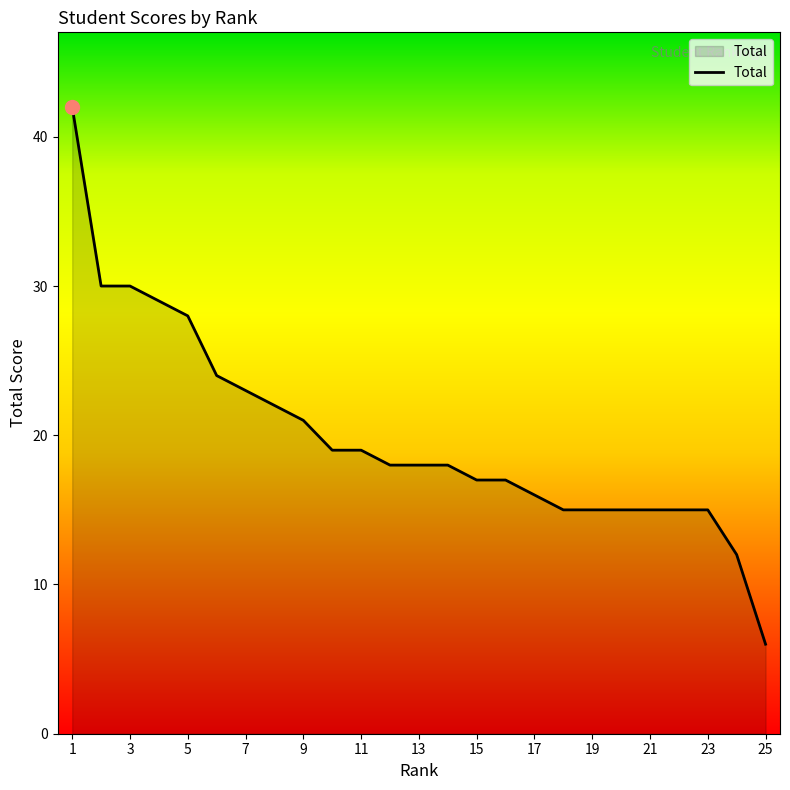

What is the difference between the maximum and minimum values?

36